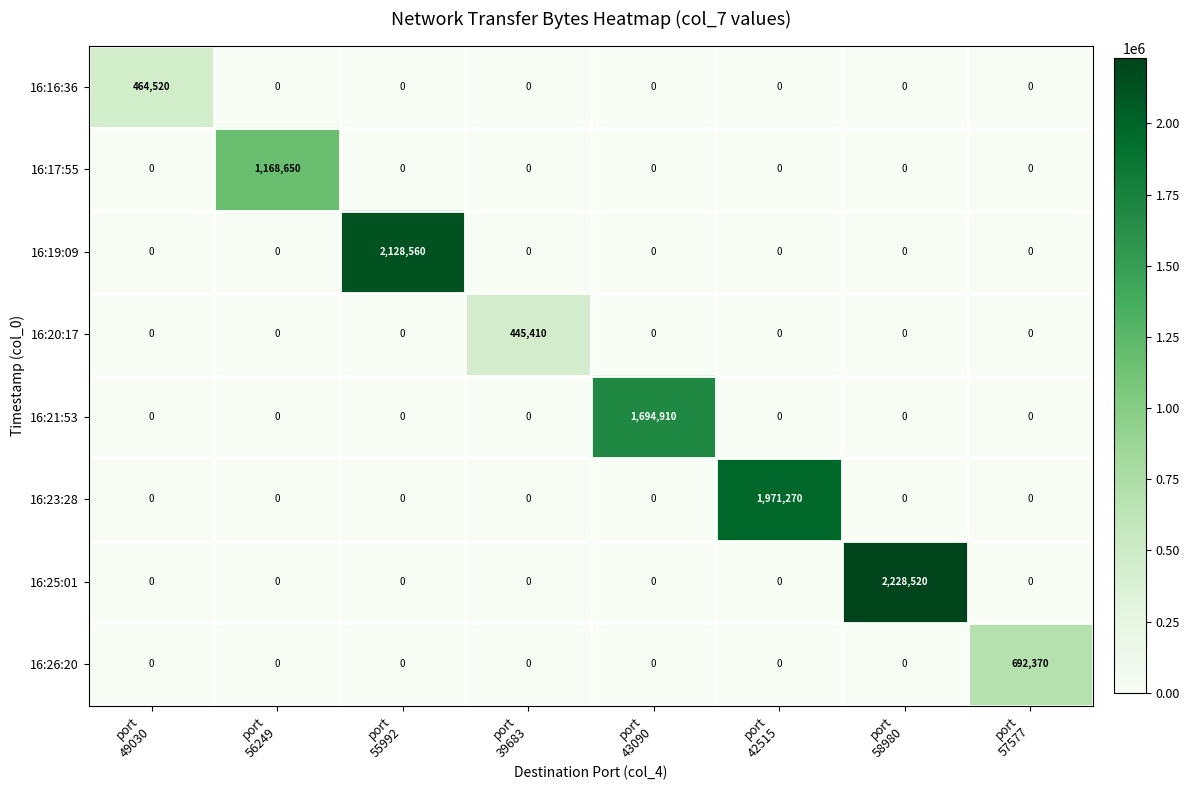

At which category does the chart reach its peak across all series?

port
58980